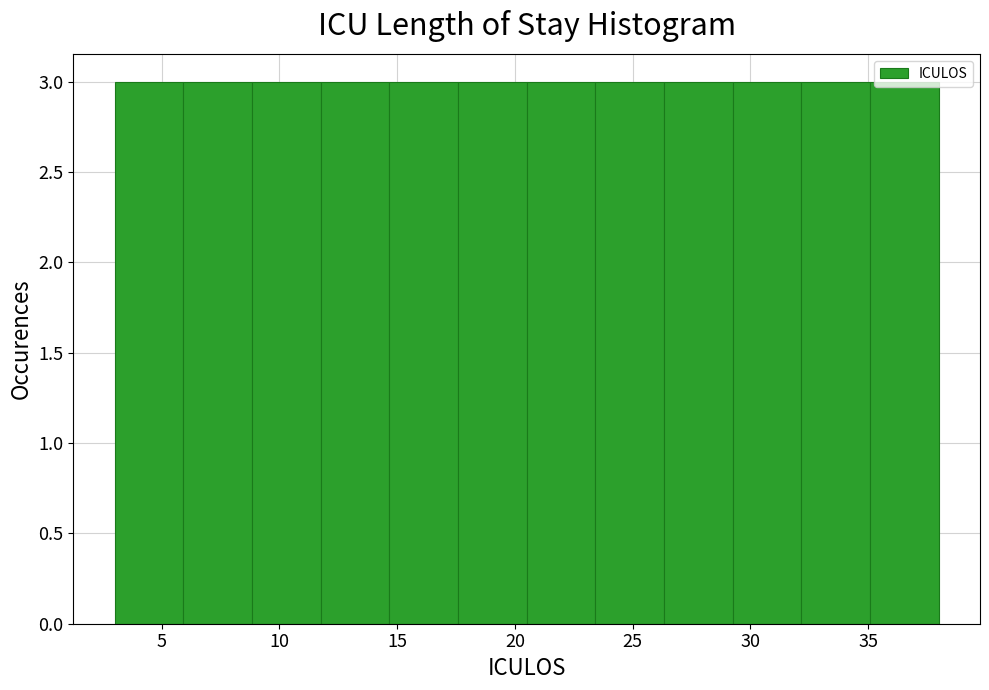

How tall is the bar that spans 26.5 to 29.5 on the x-axis? Neither the bar edges nor the heights are printed on the chart, so give them approximately, as read against the axes.

3